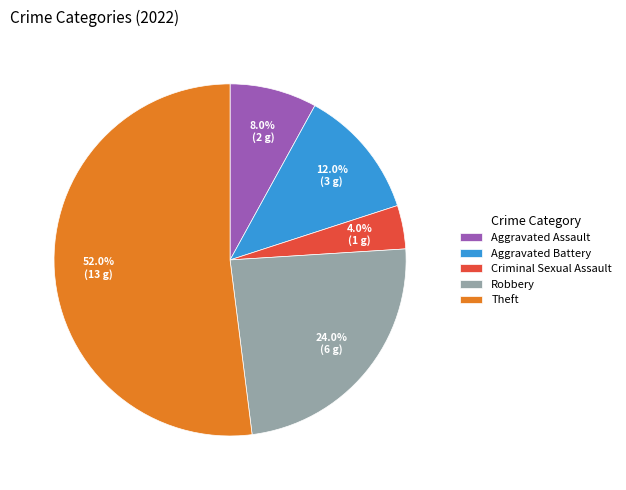

Between Theft and Aggravated Assault, which is larger?

Theft